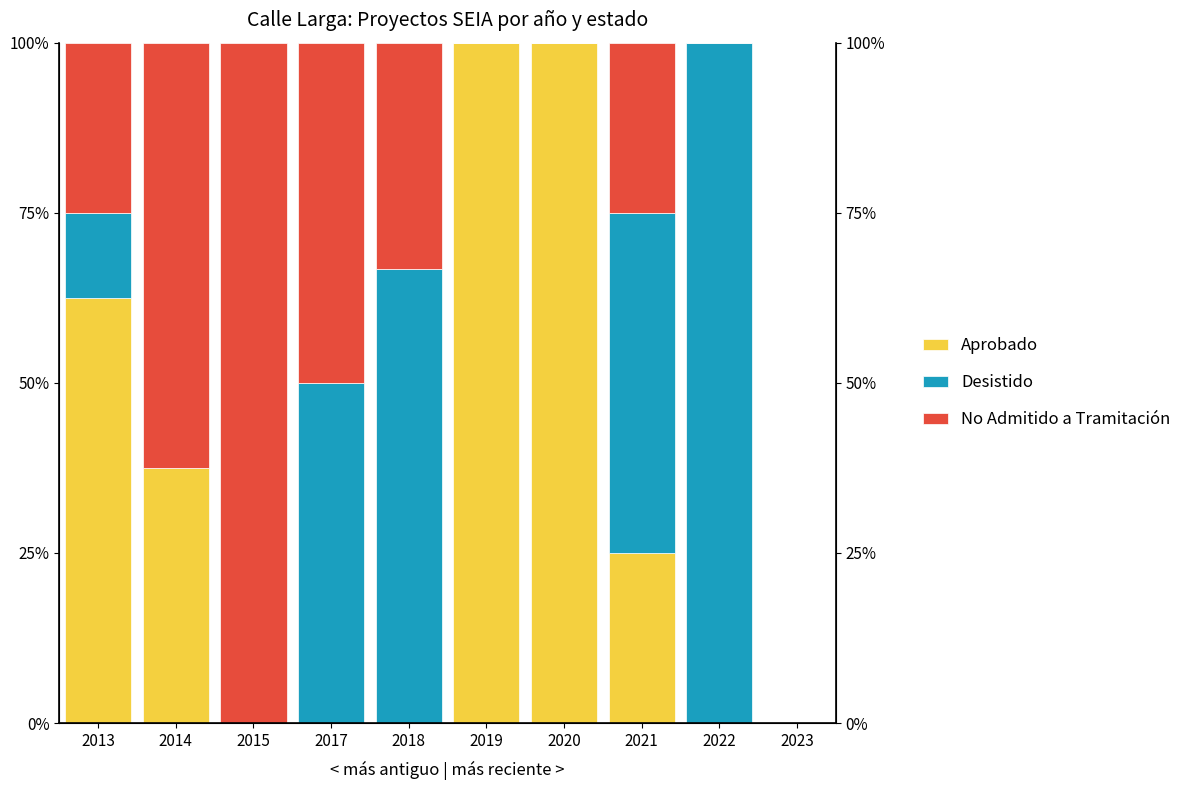

What is the total value across all series at 2020?

100.0